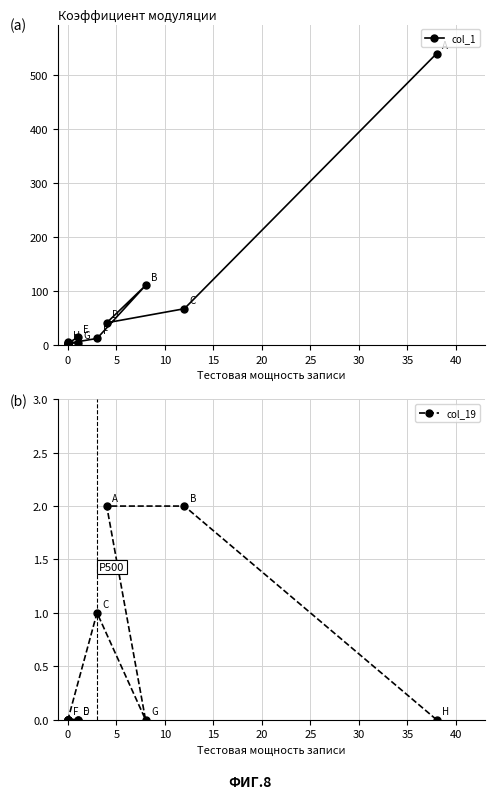

Between 10 and 40, which series saw the biggest shift?

col_1